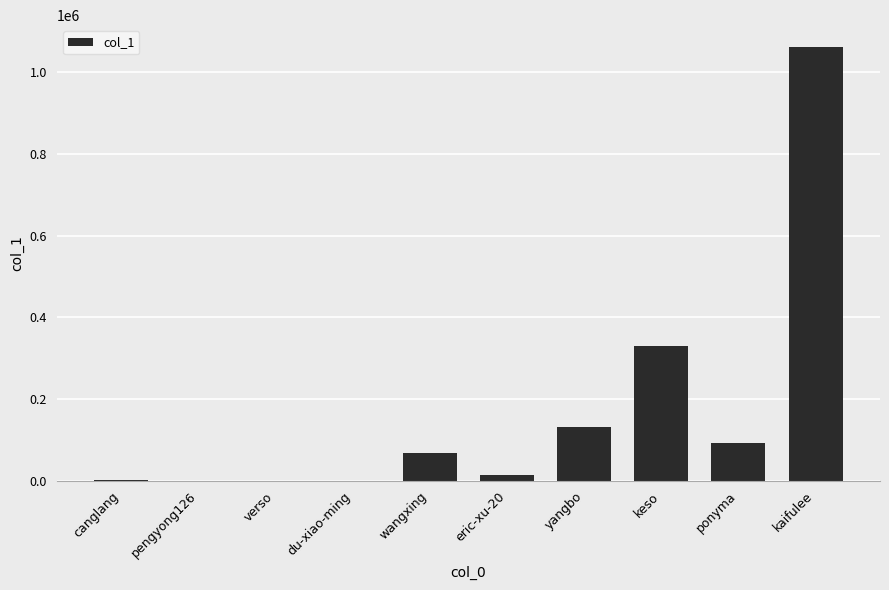

Between ponyma and kaifulee, which is larger?

kaifulee